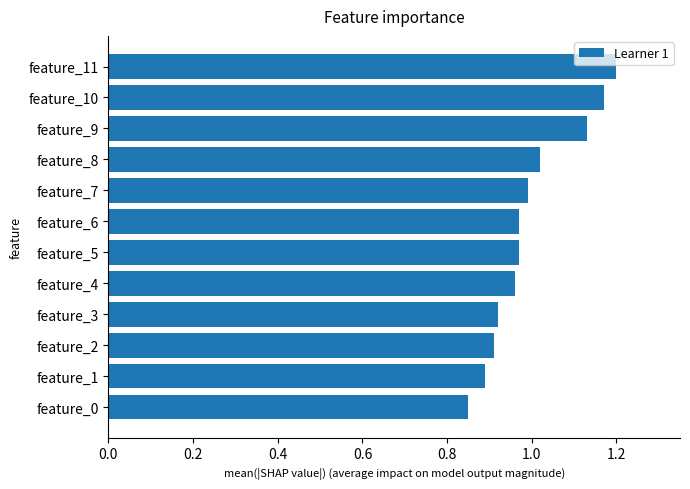

What is the sum of all values?

12.0